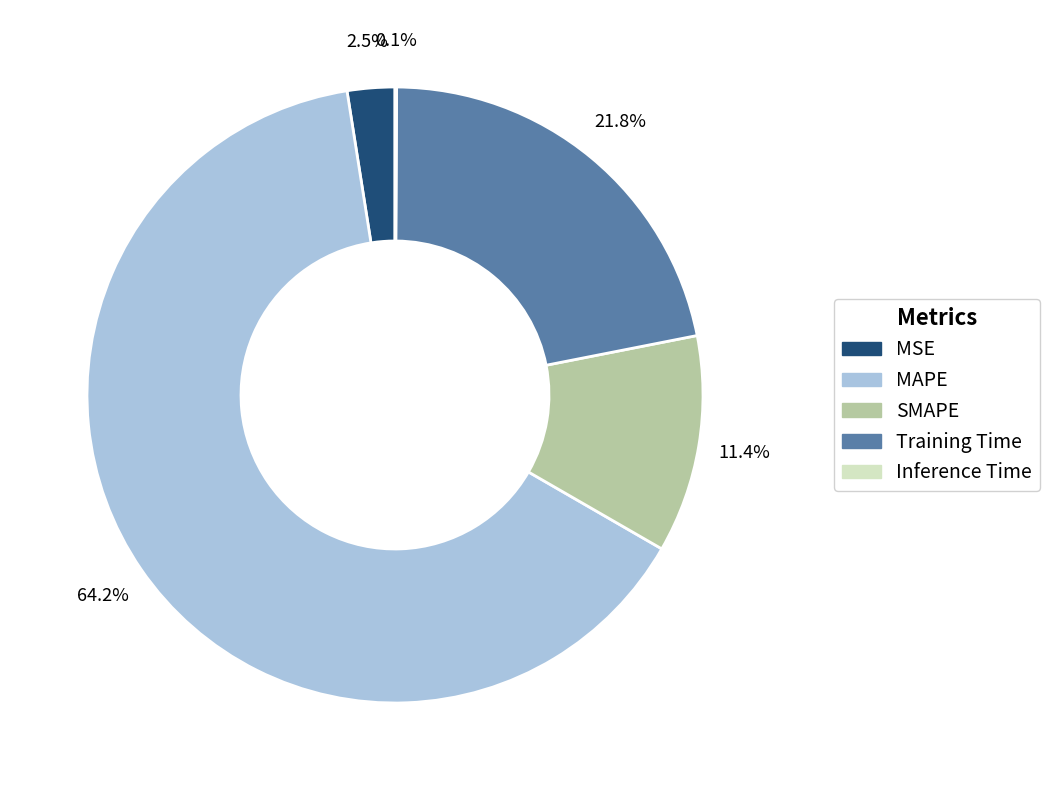

Which slice is the largest?

MAPE